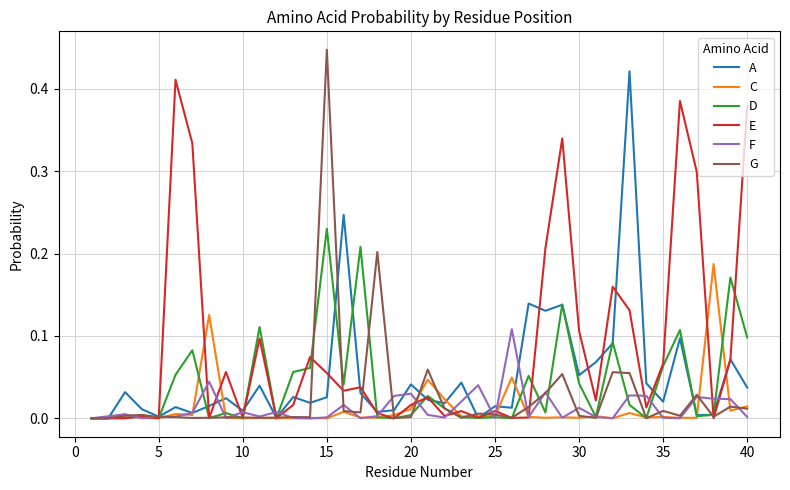

Which series has the largest total across all categories?

E